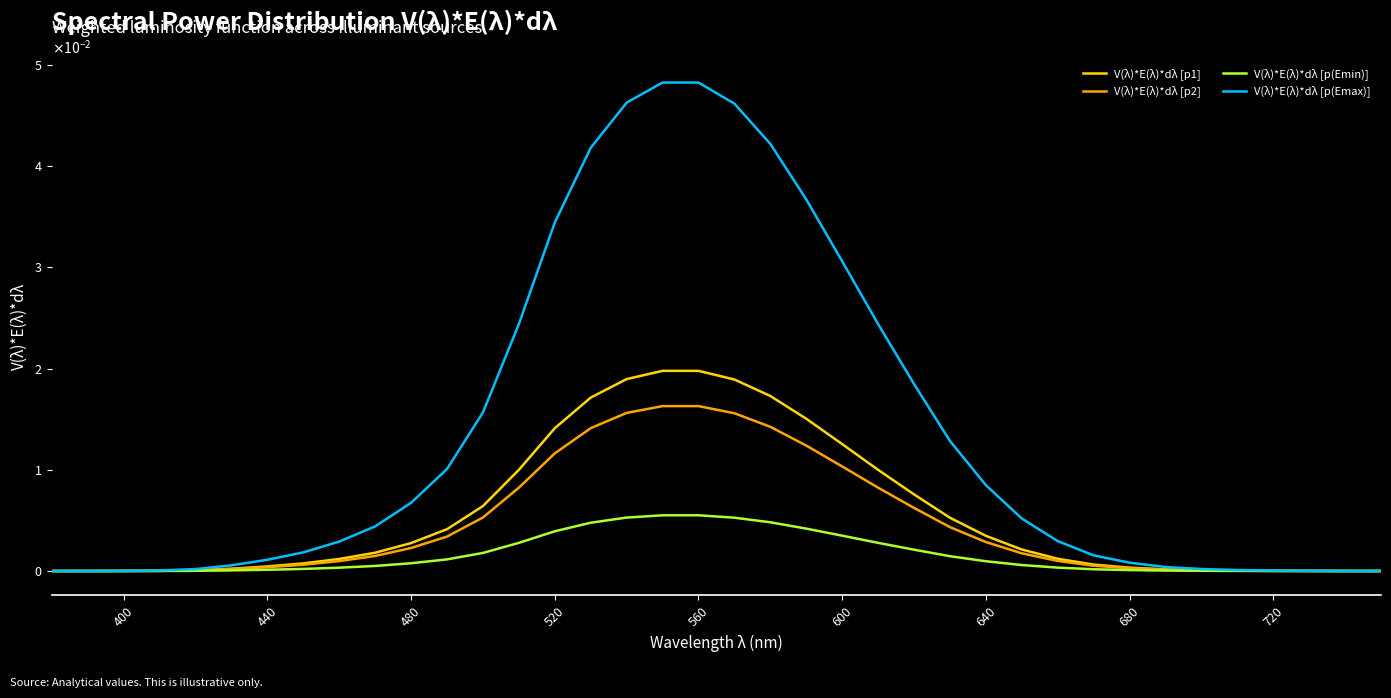

Which series has the widest spread of values?

V(λ)*E(λ)*dλ [p(Emax)]